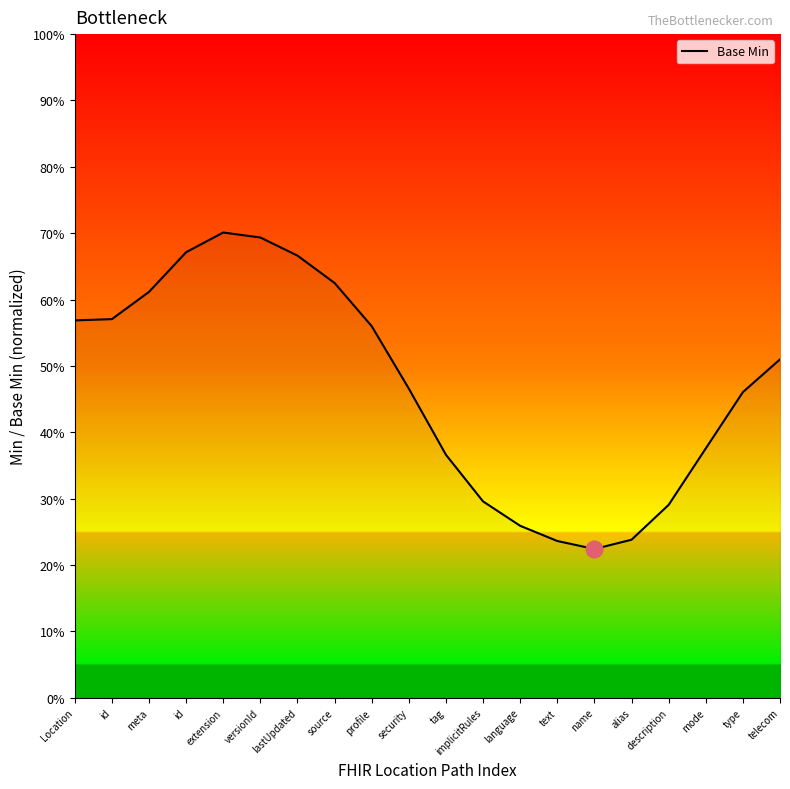

Is this an area chart (filled region under the line)?

Yes